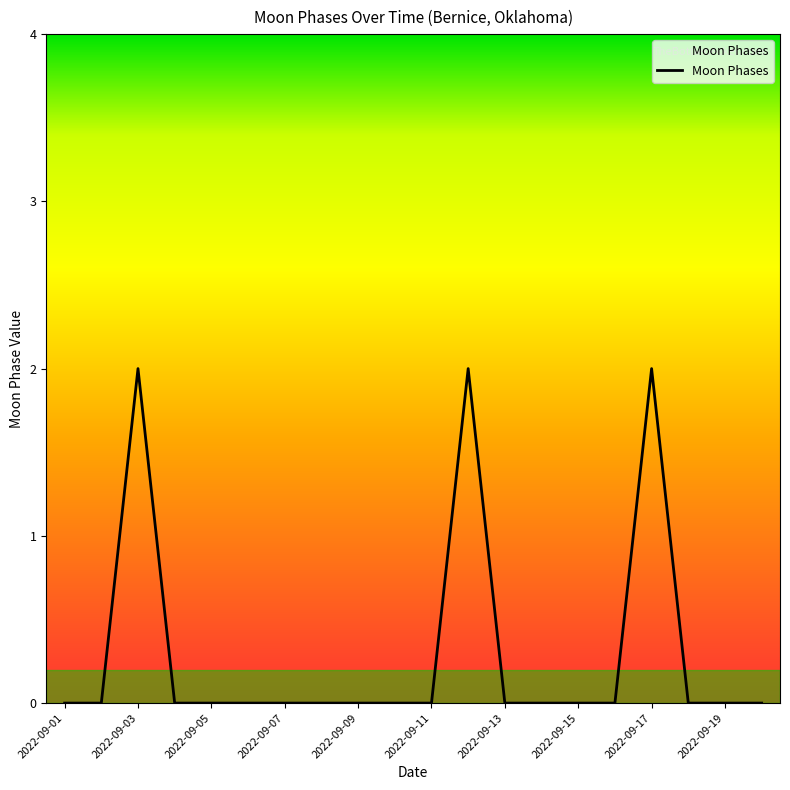

How many lines are shown in the chart?

1